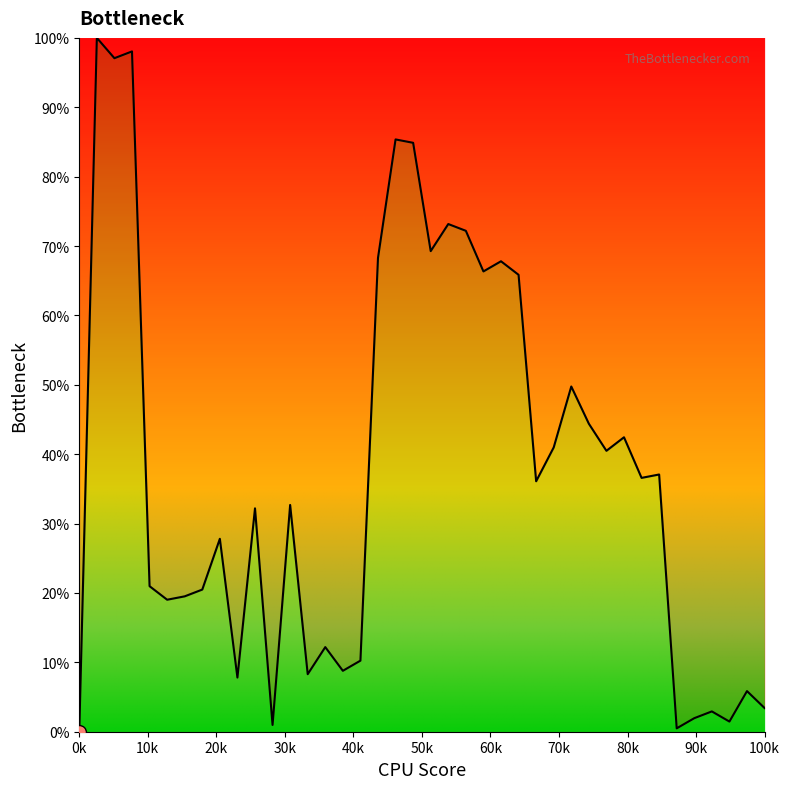

What is the maximum value shown in the chart?

100.0